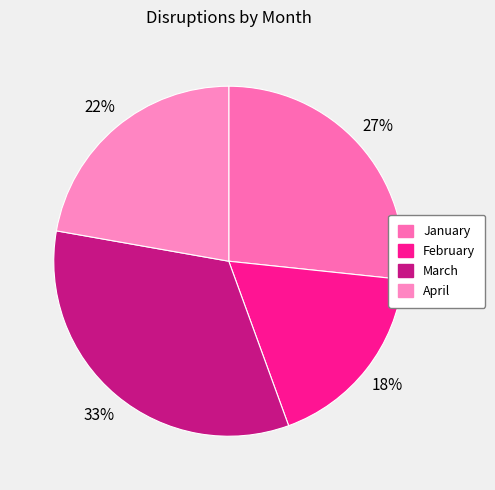

True or false: March accounts for 33% of the total.

True